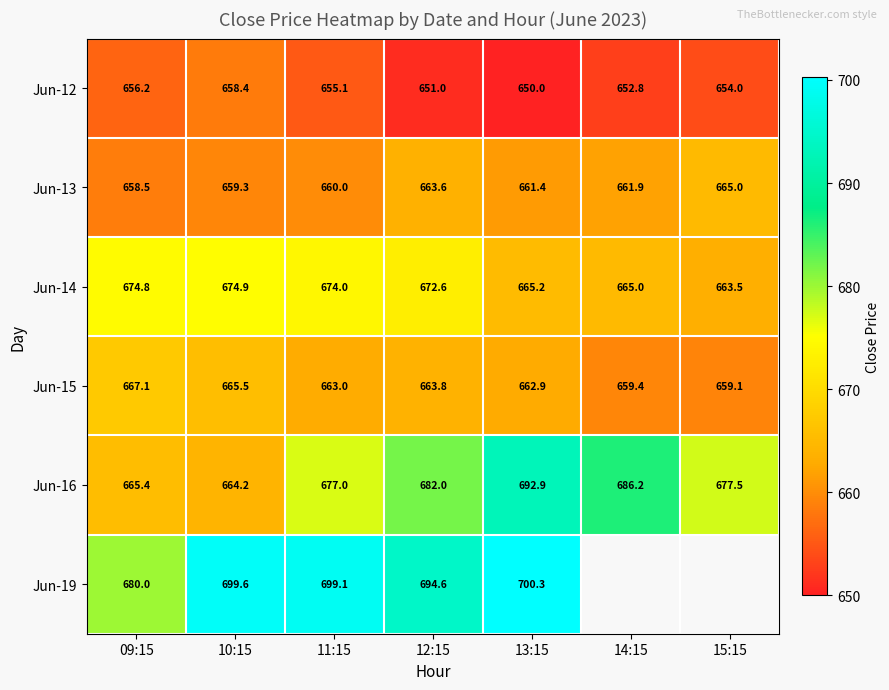

At which label does Jun-16 reach its minimum?

10:15